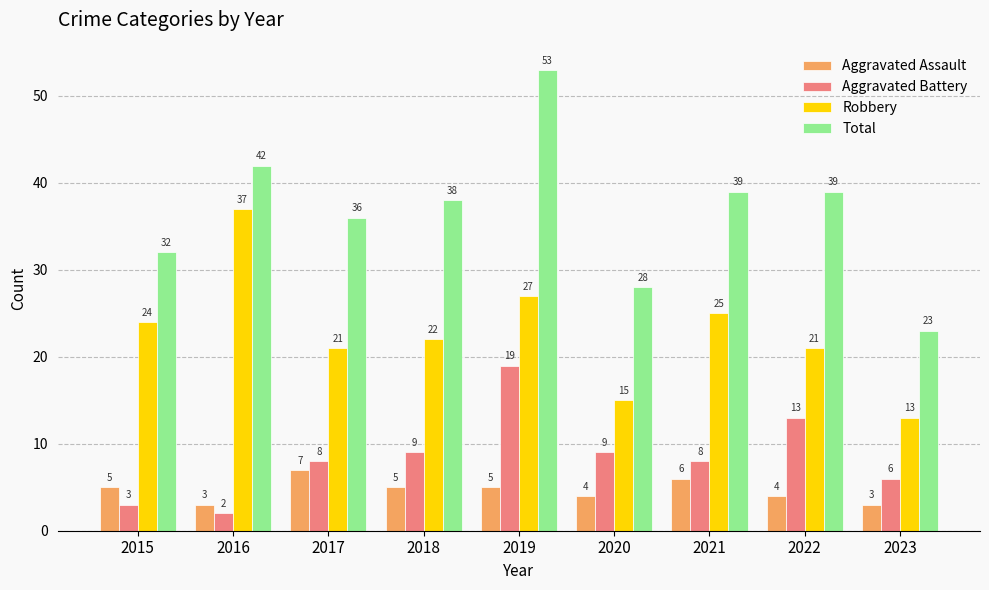

At how many categories does at least one series exceed 8?

9